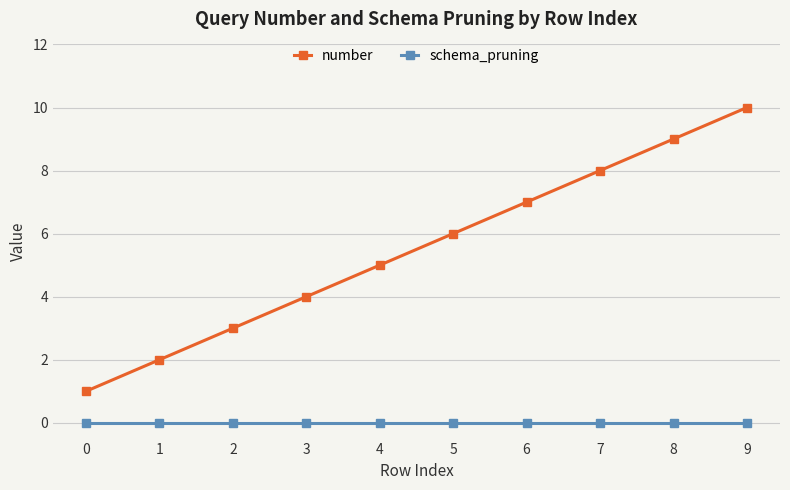

True or false: number has more than 0 interior local peaks.

False